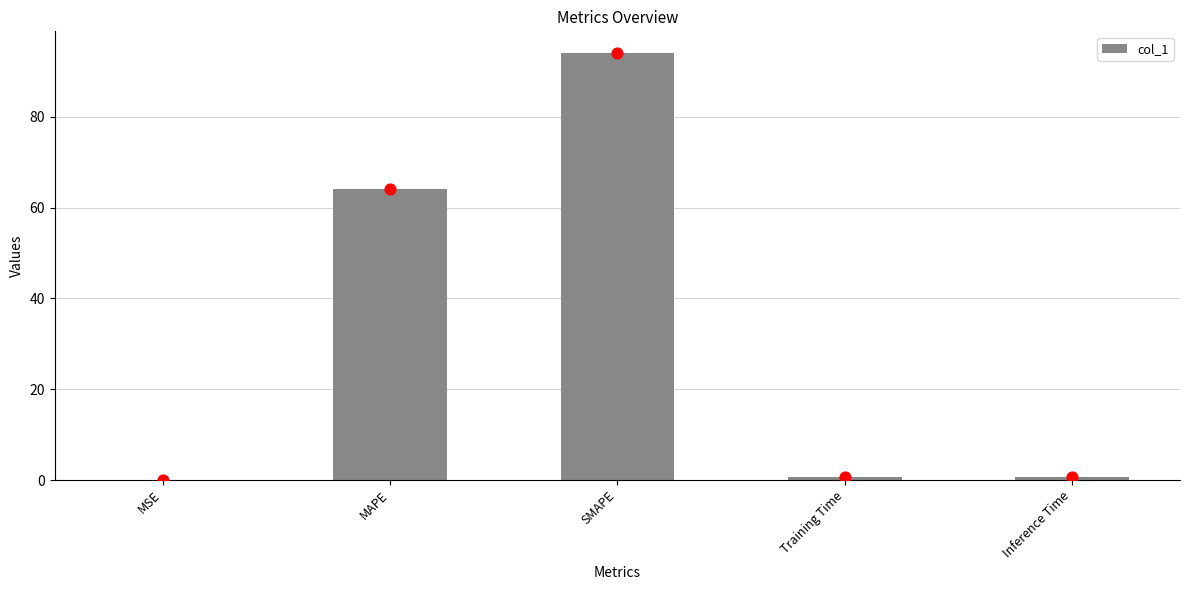

Which has a higher value, Inference Time or SMAPE?

SMAPE